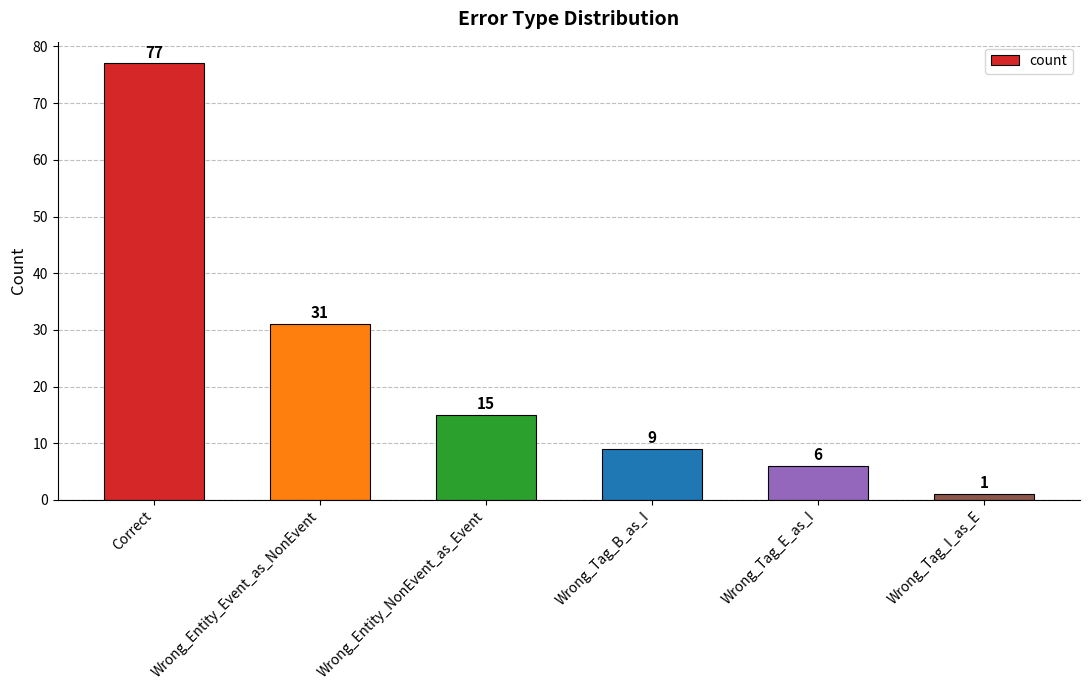

Rank the categories by value from lowest to highest.

Wrong_Tag_I_as_E, Wrong_Tag_E_as_I, Wrong_Tag_B_as_I, Wrong_Entity_NonEvent_as_Event, Wrong_Entity_Event_as_NonEvent, Correct